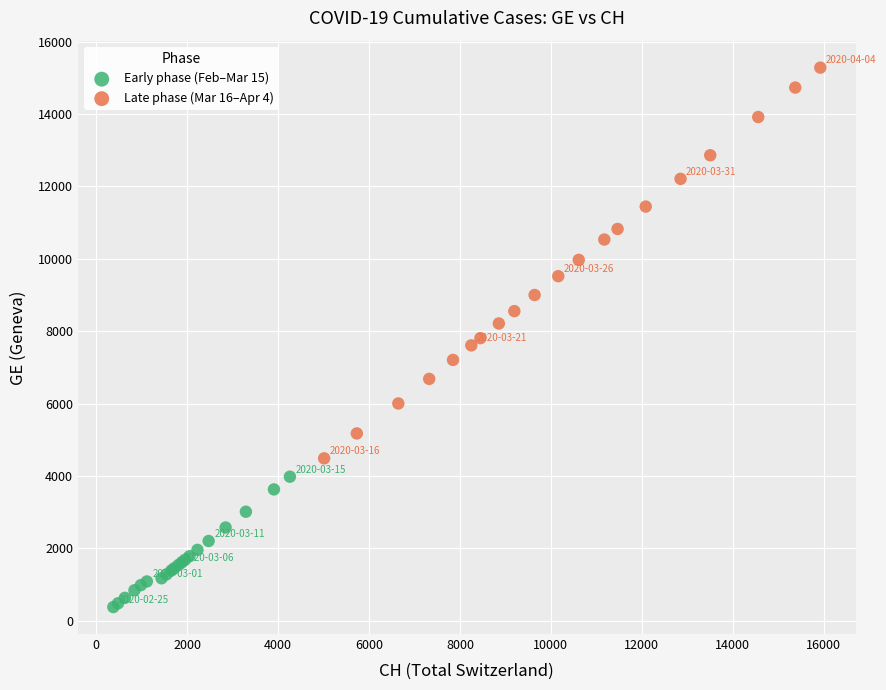

Which series reaches the maximum Y coordinate?

Late phase (Mar 16–Apr 4)